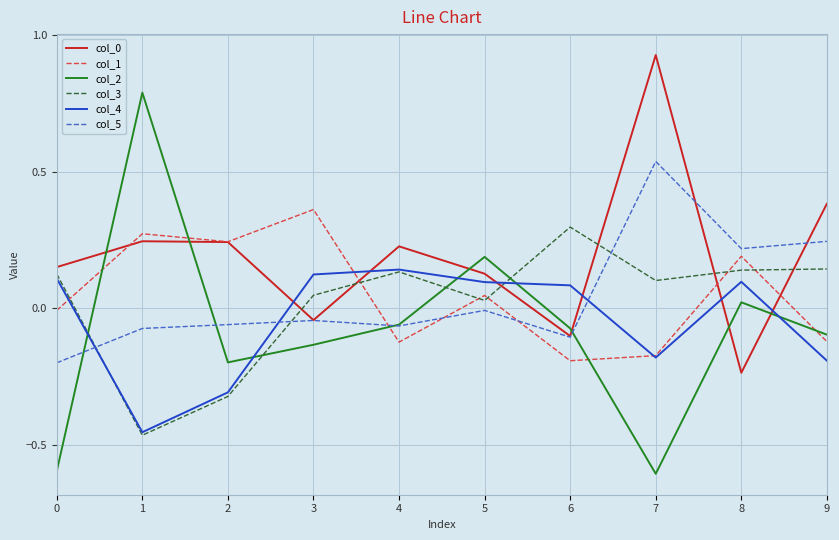

True or false: col_2 has more than 2 points higher than both neighbors.

True